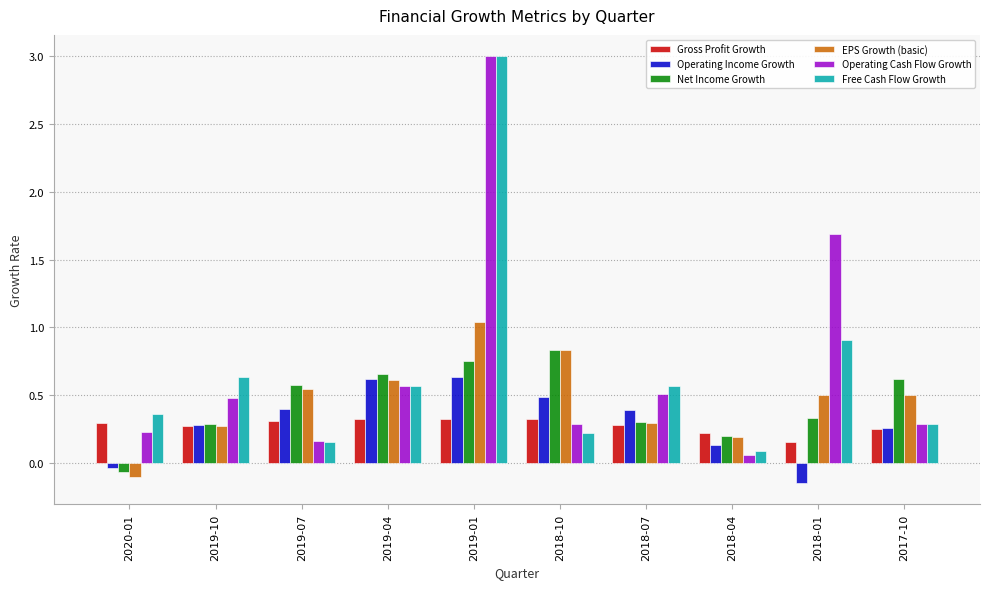

What is the label of the 7th bar from the left?

2018-07